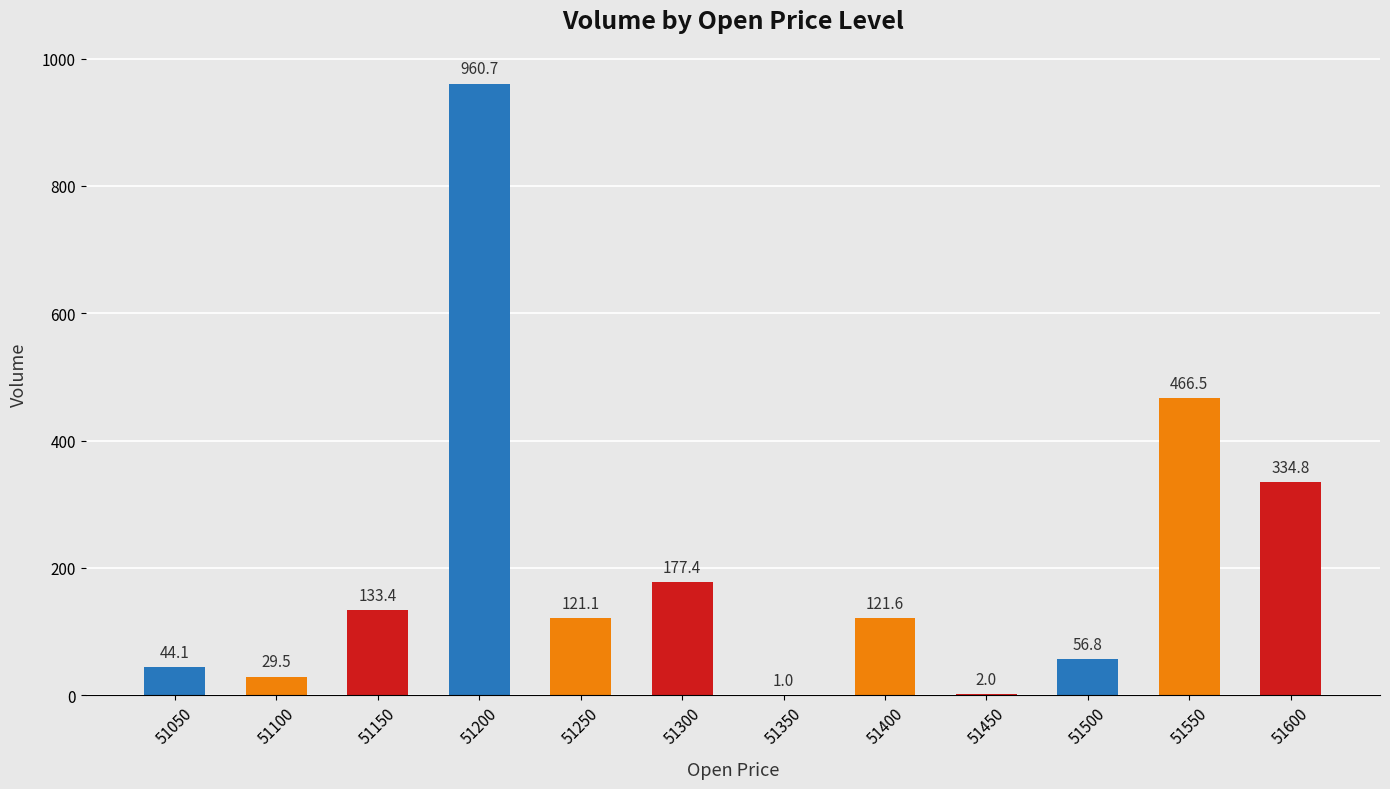

Are the bars horizontal?

No